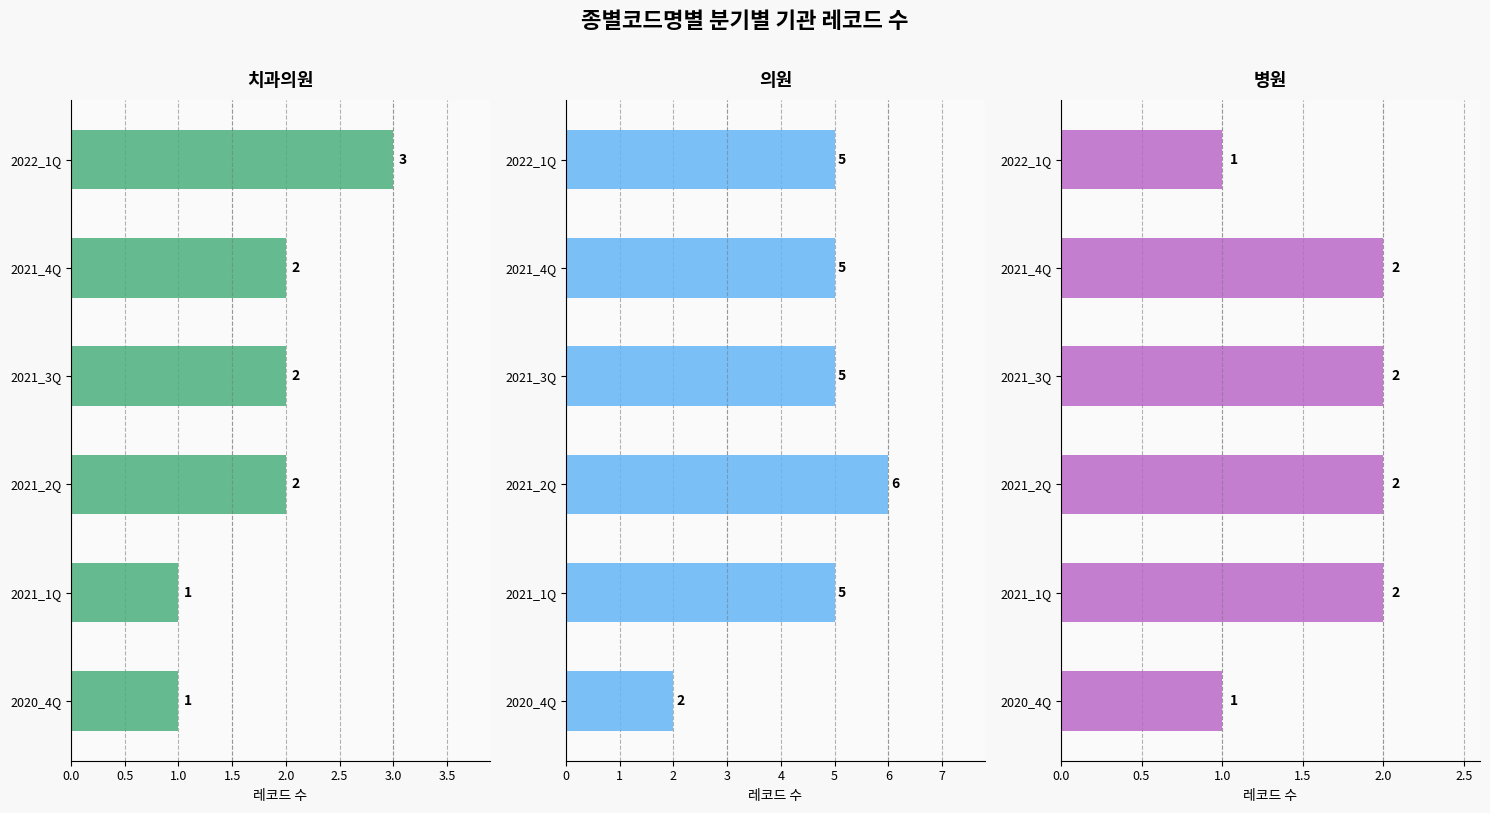

Are the bars grouped side by side (vs. stacked)?

Yes